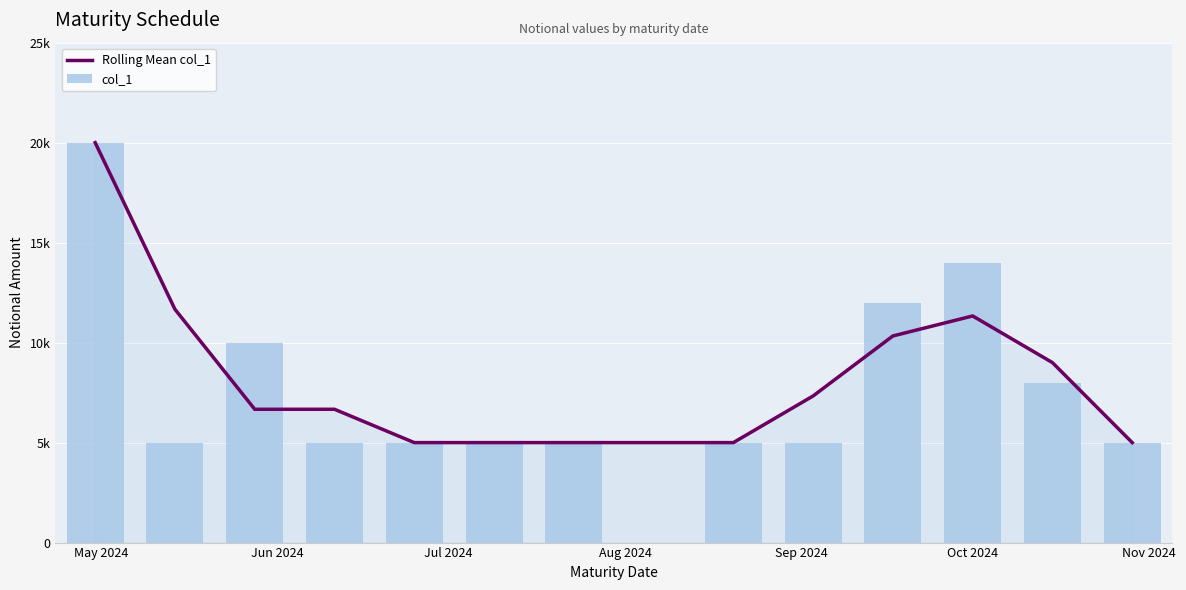

At which category does the chart reach its peak across all series?

May 2024